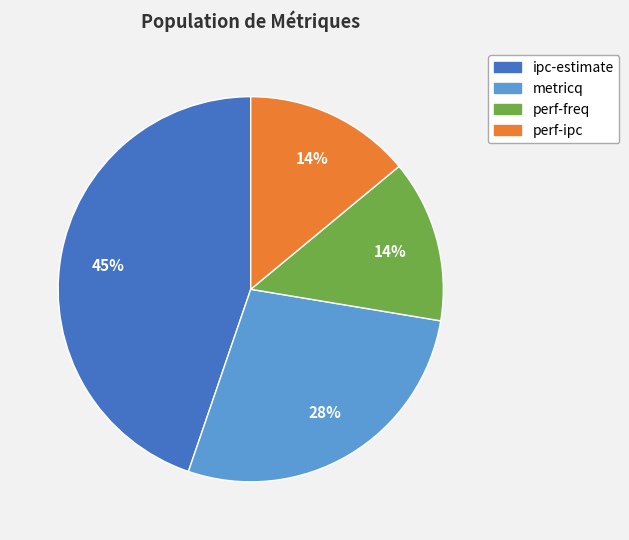

To the nearest percent, what portion does perf-freq represent?

14%